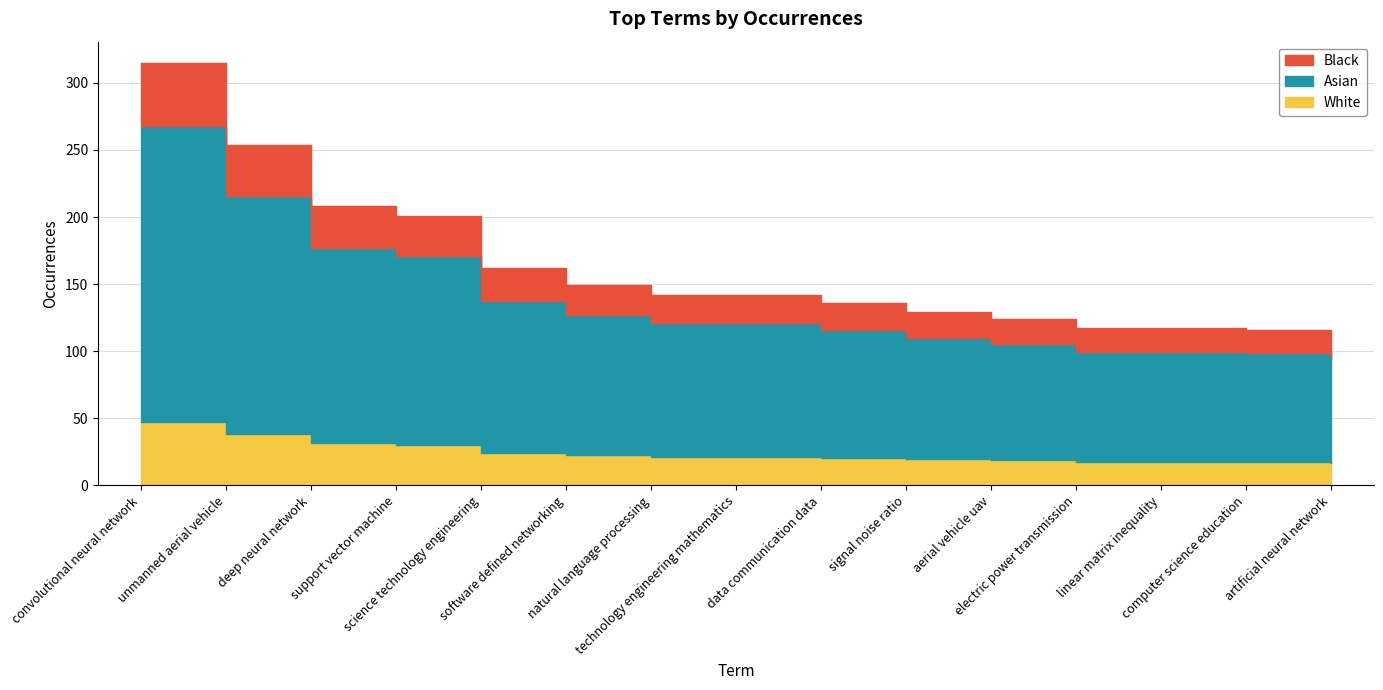

At which label does the data first exceed 142?

convolutional neural network